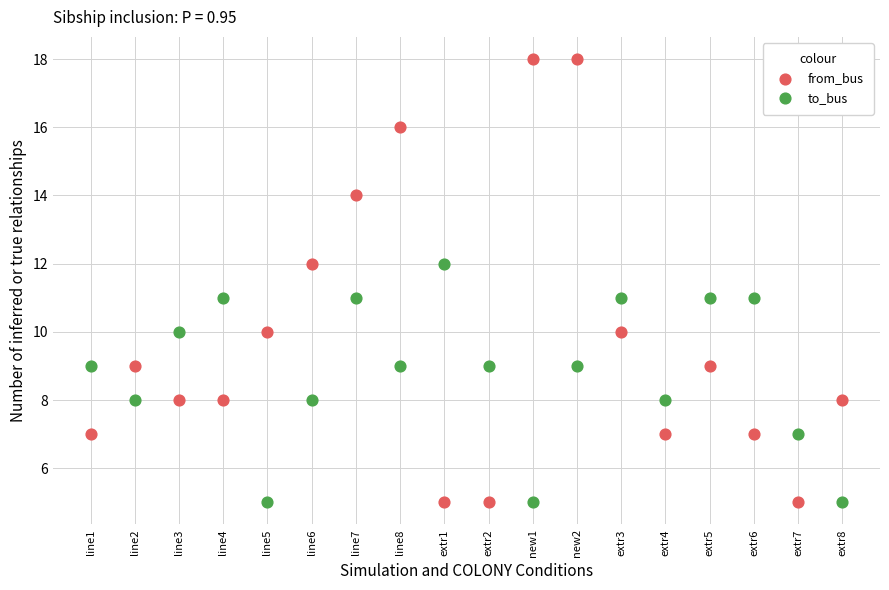

Which series contains the highest Y value?

from_bus